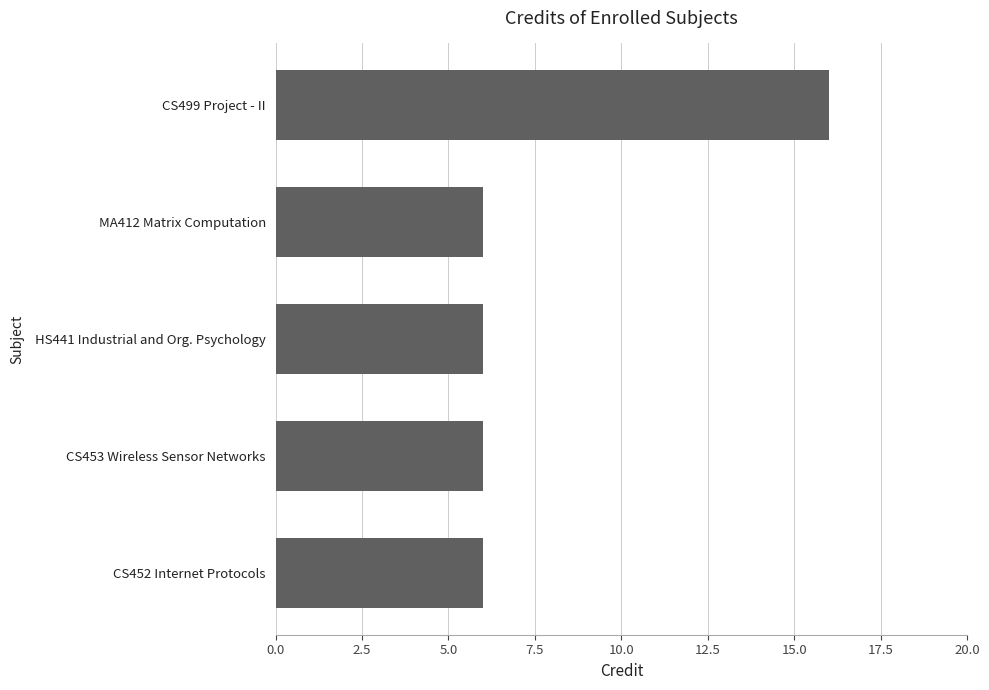

Is it true that the value at CS499 Project - II is 16?

True